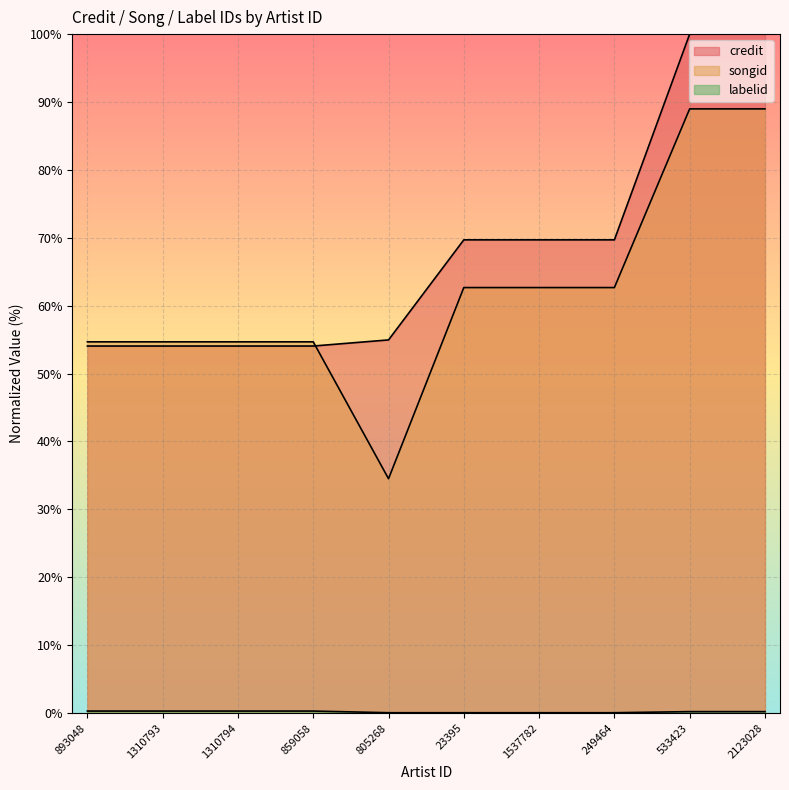

How many interior local valleys does the songid series have?

1